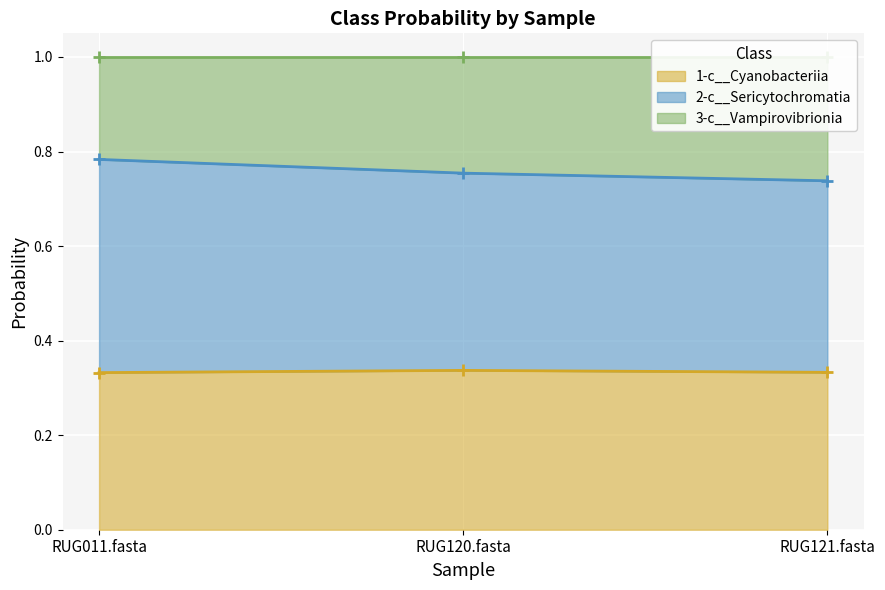

What is the sum of the 2-c__Sericytochromatia values at RUG011.fasta and RUG120.fasta?

1.5